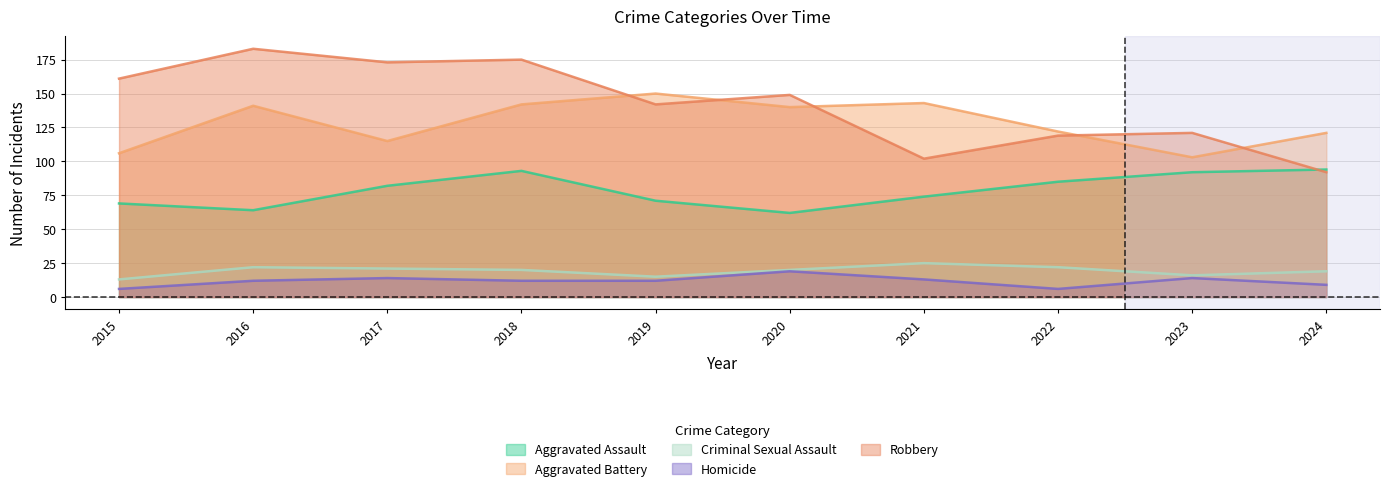

At which category is the sum across all series the highest?

2018